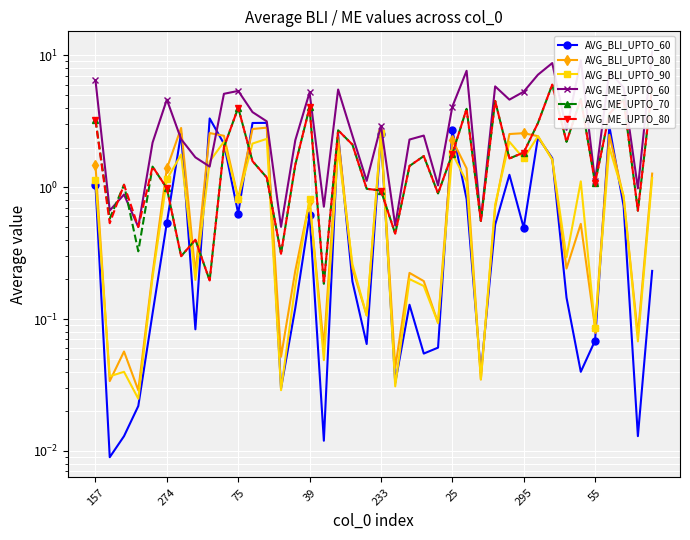

Reading right to left, what are all the values shown in this chart?

AVG_BLI_UPTO_60: 0.2	0.0	0.7	2.9	0.1	0.0	0.1	1.7	2.4	0.5	1.2	0.5	0.0	0.8	2.7	0.1	0.1	0.1	0.0	2.5	0.1	0.2	2.5	0.0	0.6	0.1	0.0	3.1	3.1	0.6	2.1	3.3	0.1	2.6	0.5	0.1	0.0	0.0	0.0	1.0
AVG_BLI_UPTO_80: 1.3	0.1	0.8	2.5	0.1	0.5	0.2	1.6	2.4	2.6	2.5	0.7	0.0	1.4	2.3	0.1	0.2	0.2	0.0	2.6	0.1	0.2	2.4	0.1	0.8	0.2	0.1	2.8	2.8	0.8	2.5	2.6	0.2	2.8	1.4	0.2	0.0	0.1	0.0	1.5
AVG_BLI_UPTO_90: 1.2	0.1	0.9	2.0	0.1	1.1	0.3	1.6	2.4	1.7	2.2	0.7	0.0	1.1	1.8	0.1	0.2	0.2	0.0	2.6	0.1	0.3	2.0	0.0	0.8	0.2	0.0	2.3	2.1	0.8	2.2	1.6	0.2	1.8	1.1	0.2	0.0	0.0	0.0	1.1
AVG_ME_UPTO_60: 10.7	1.0	5.7	7.5	1.1	9.2	2.7	8.7	7.1	5.3	4.6	5.8	0.6	7.6	4.1	1.0	2.5	2.3	0.5	2.9	1.1	2.5	5.5	0.7	5.2	2.3	0.5	3.2	3.7	5.4	5.1	1.4	1.7	2.3	4.6	2.2	0.5	0.9	0.7	6.5
AVG_ME_UPTO_70: 5.8	0.7	4.6	3.6	1.1	4.7	2.2	6.0	3.1	1.8	1.7	4.5	0.6	3.9	1.8	0.9	1.7	1.4	0.4	0.9	1.0	2.1	2.7	0.2	4.0	1.5	0.3	1.2	1.6	4.0	2.0	0.2	0.4	0.3	1.0	1.4	0.3	1.0	0.6	3.2
AVG_ME_UPTO_80: 5.8	0.7	4.6	3.6	1.1	4.7	2.2	6.0	3.1	1.8	1.7	4.5	0.6	3.9	1.8	0.9	1.7	1.4	0.4	0.9	1.0	2.1	2.7	0.2	4.0	1.5	0.3	1.2	1.6	4.0	2.0	0.2	0.4	0.3	1.0	1.4	0.5	1.0	0.5	3.2